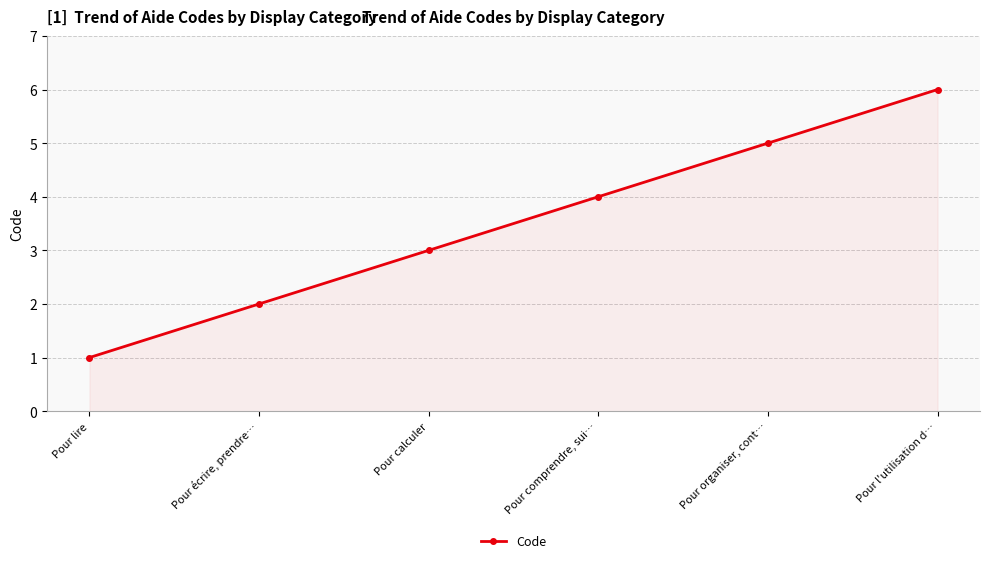

How many lines are shown in the chart?

1